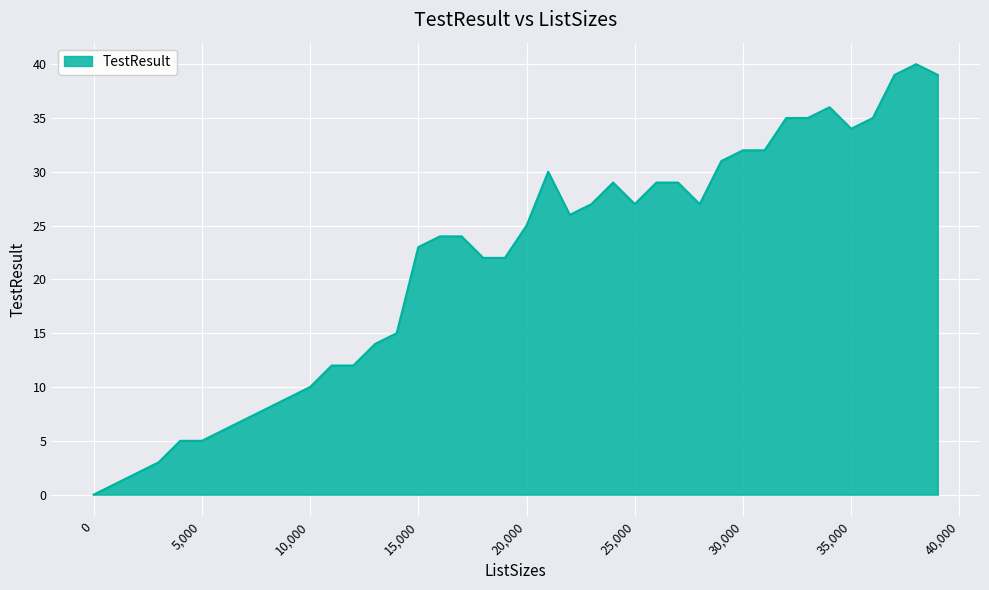

What is the difference between the second highest and minimum values?

39